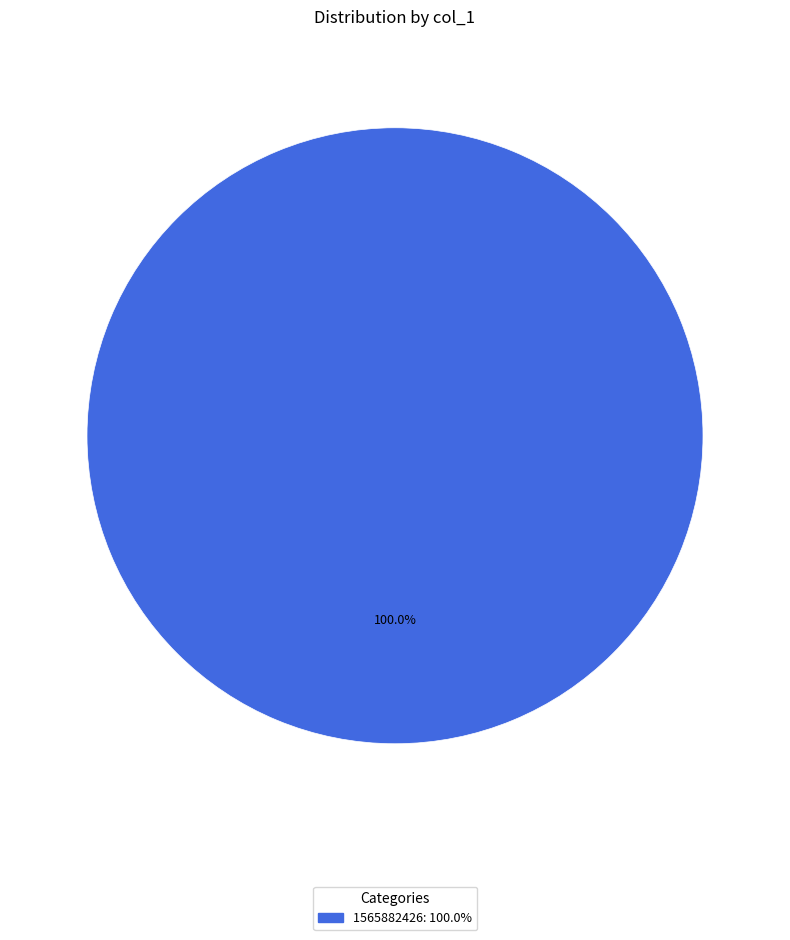

Is there a majority slice in this chart?

Yes